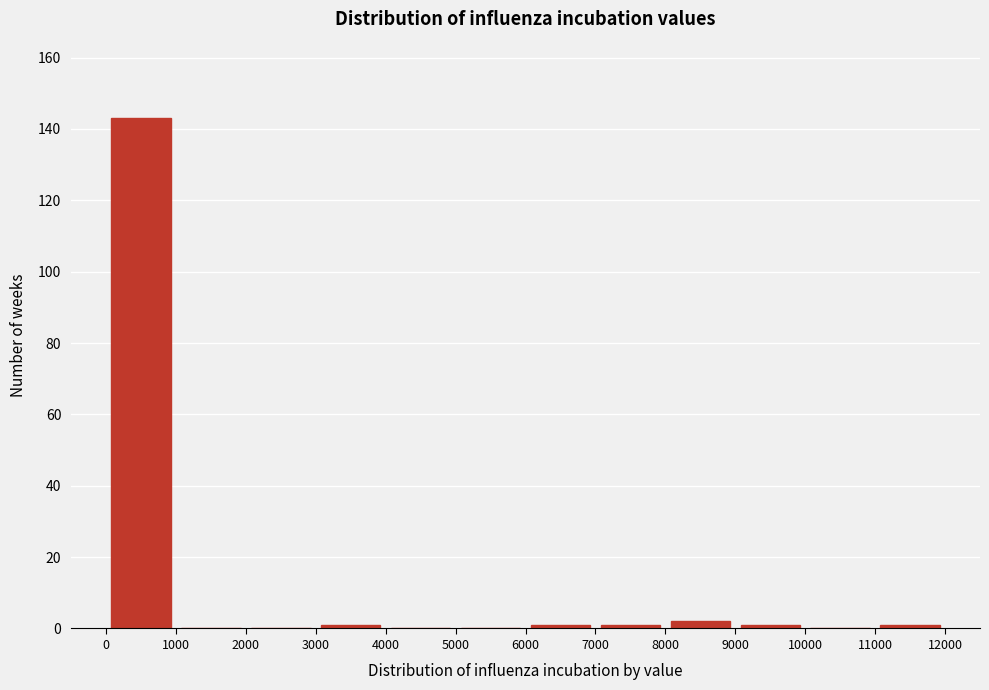

Reading left to right, transcribe this chart: for each bar, give the range it covers on the x-axis and its height. The values are not printed on the chart, so give them approximately, as read against the axis.

0 to 1000: 144
1000 to 2000: 0
2000 to 3000: 0
3000 to 4000: under 2
4000 to 5000: 0
5000 to 6000: 0
6000 to 7000: under 2
7000 to 8000: under 2
8000 to 9000: 2
9000 to 10000: under 2
10000 to 11000: 0
11000 to 12000: under 2